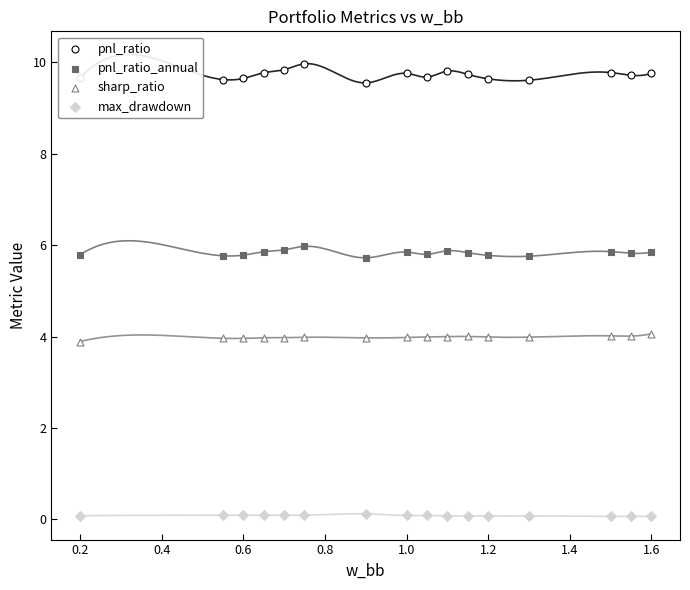

What is the total value across all series at 0.8?

19.8